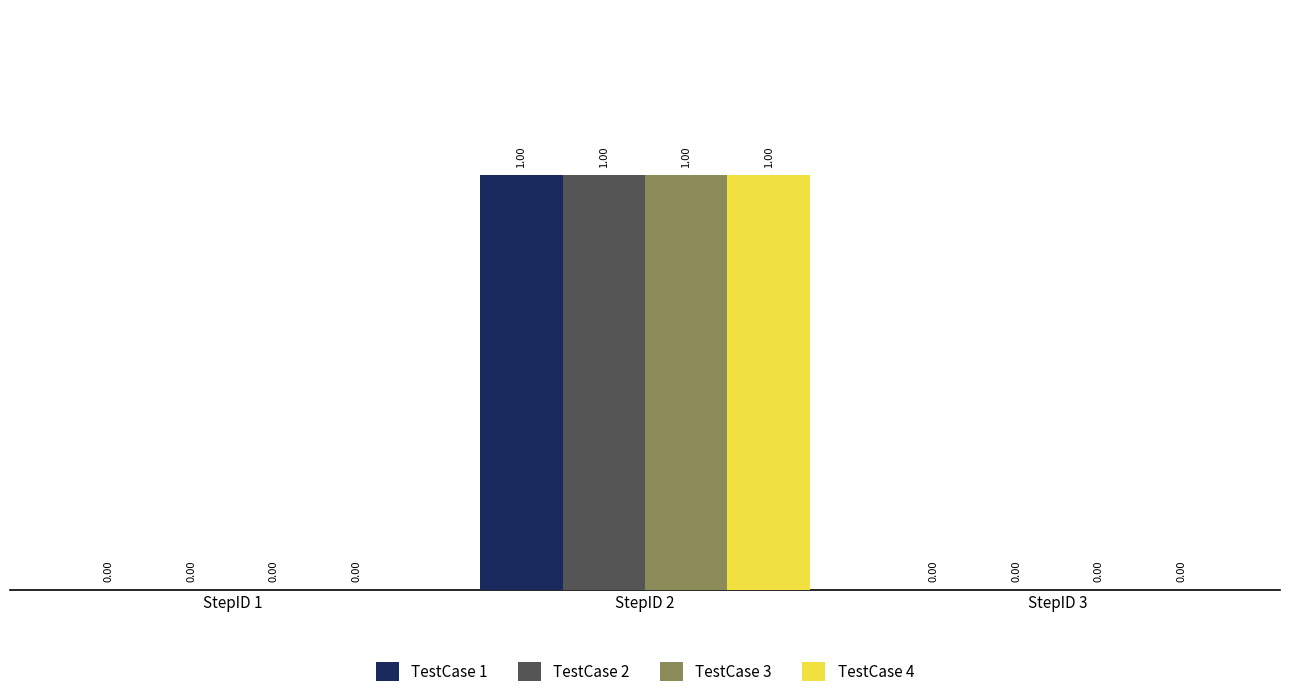

What are all the series names shown in the legend?

TestCase 1, TestCase 2, TestCase 3, TestCase 4